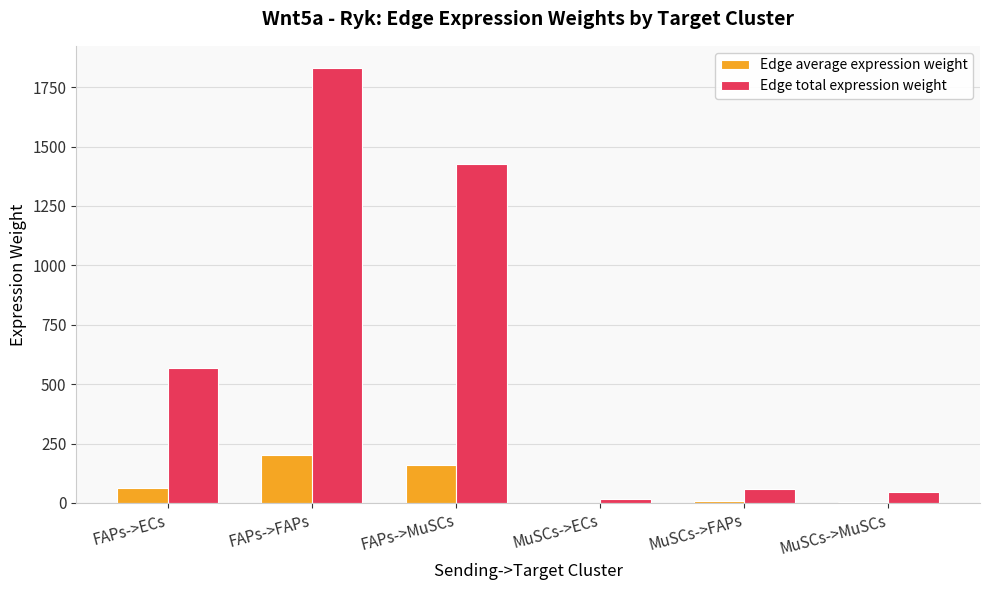

True or false: Edge total expression weight has a value of 45.0 at MuSCs->MuSCs.

True